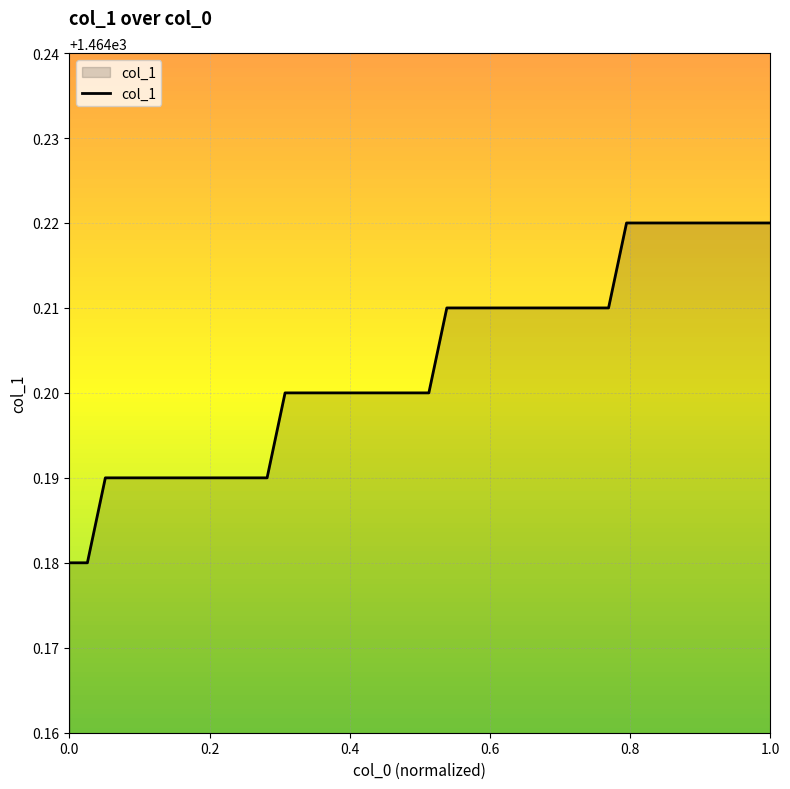

Does the chart display data point markers on the line(s)?

No